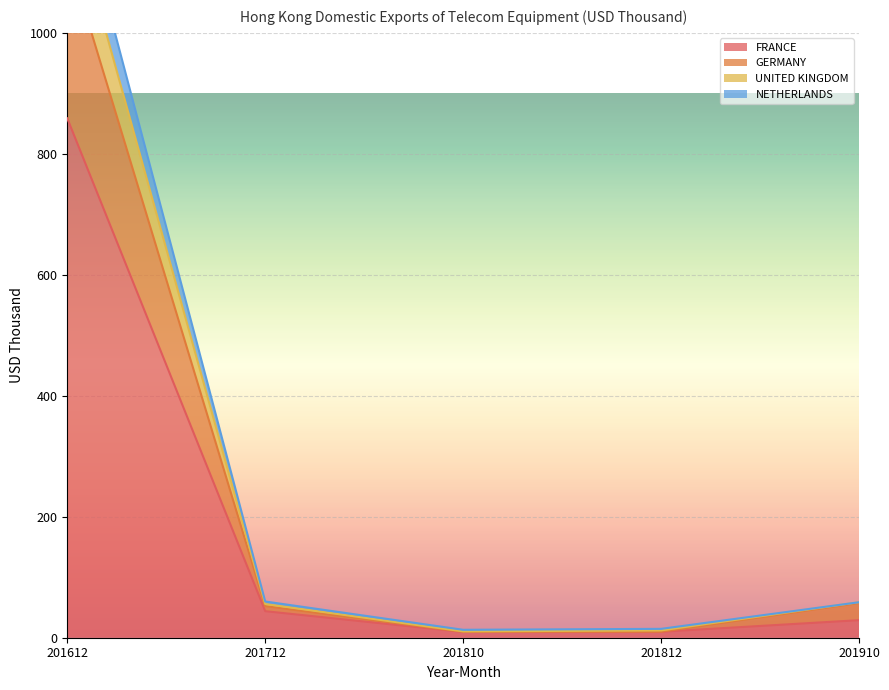

True or false: FRANCE and GERMANY cross at least once.

False